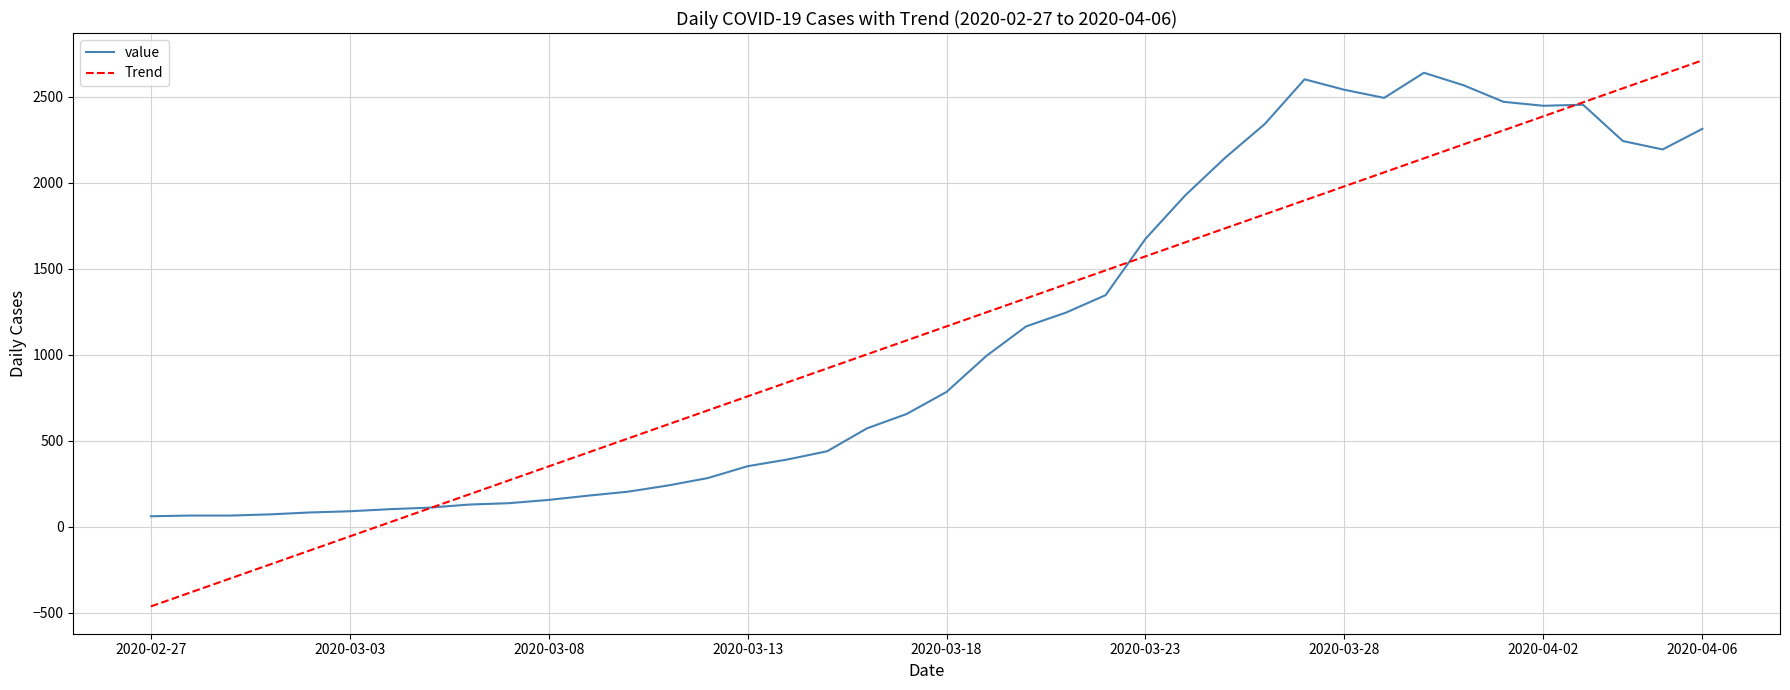

Which series has the largest range (max minus min)?

Trend